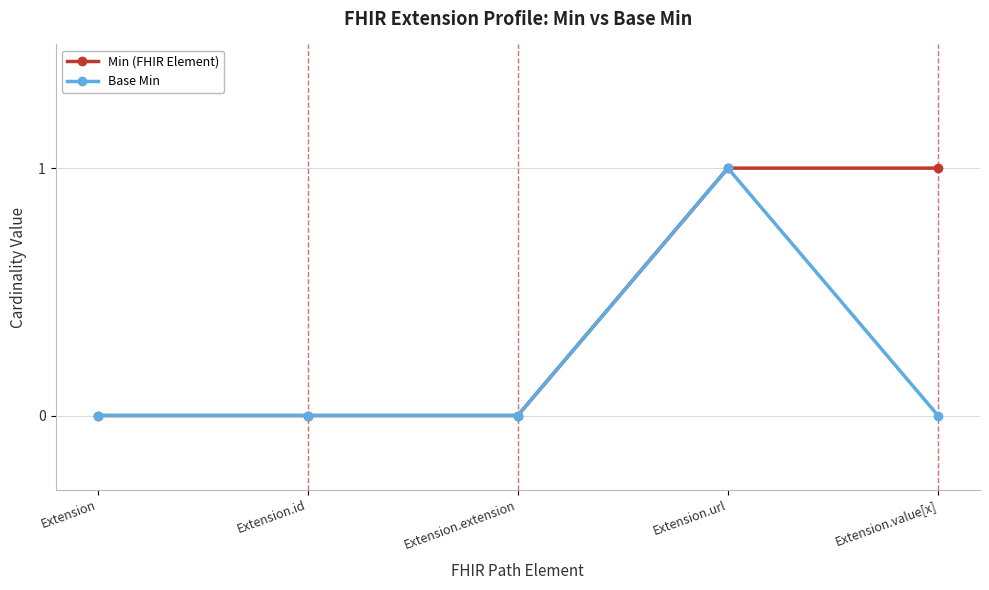

What are all the series names shown in the legend?

Min (FHIR Element), Base Min